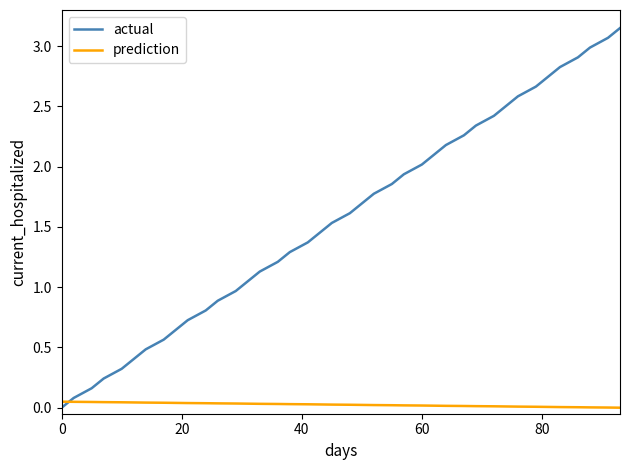

Which series has the largest total across all categories?

actual